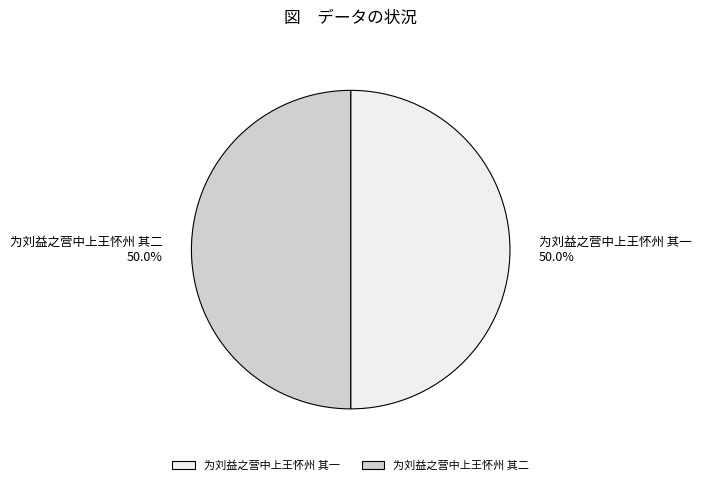

What portion of the pie excludes 为刘益之营中上王怀州 其一?

50.0%